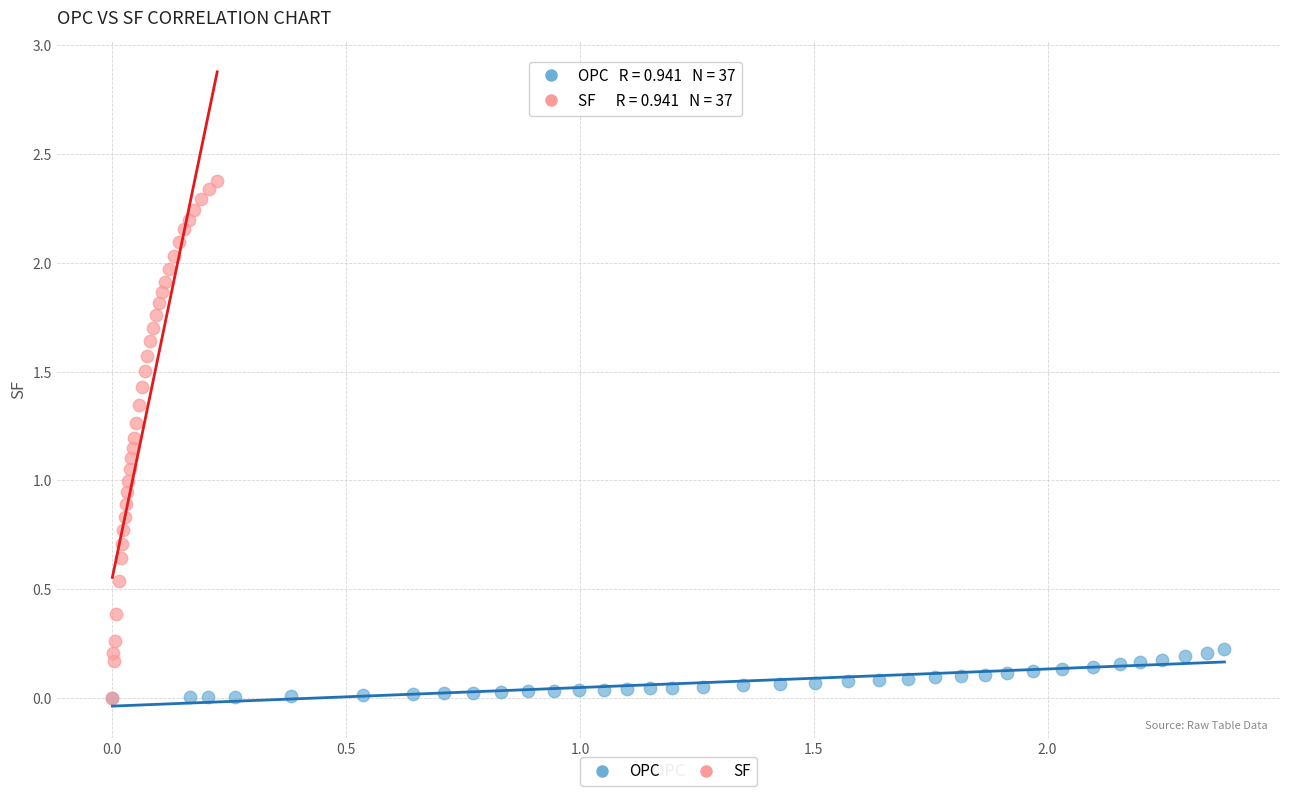

What are all the series names shown in the legend?

OPC, SF